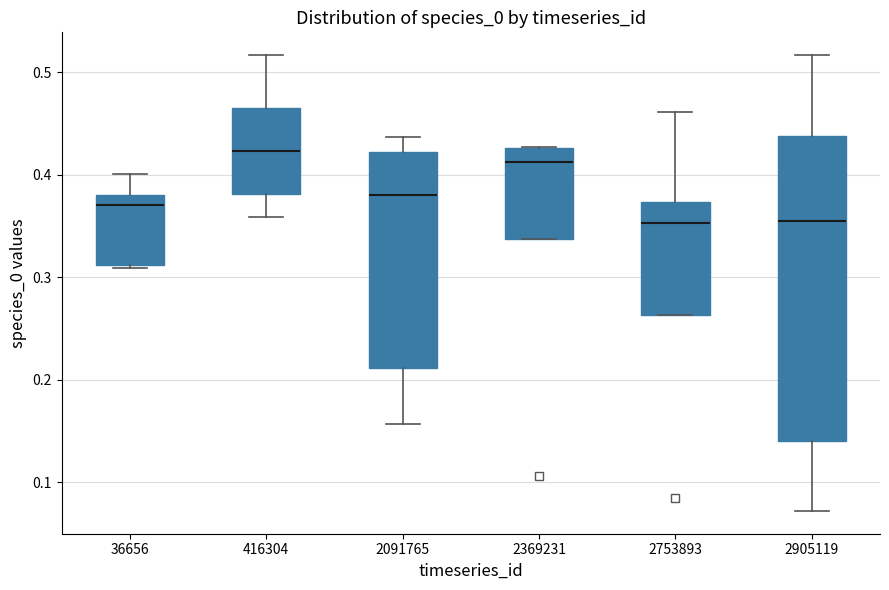

Which box has the highest median line?

416304